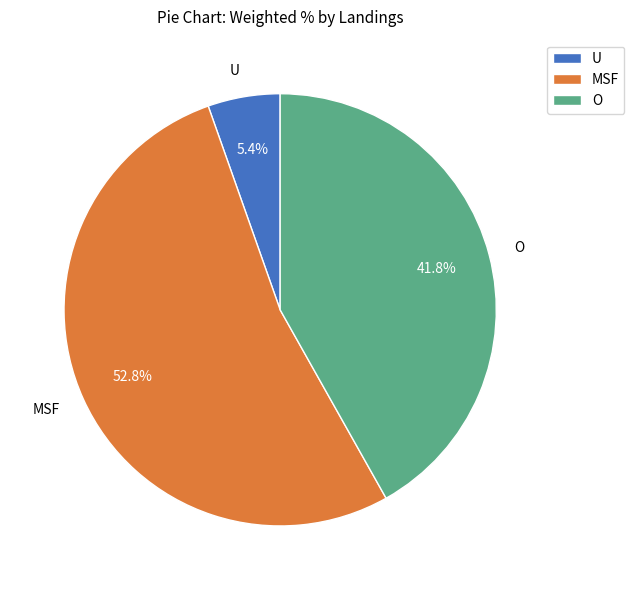

What percentage is the O slice, to the nearest percent?

42%